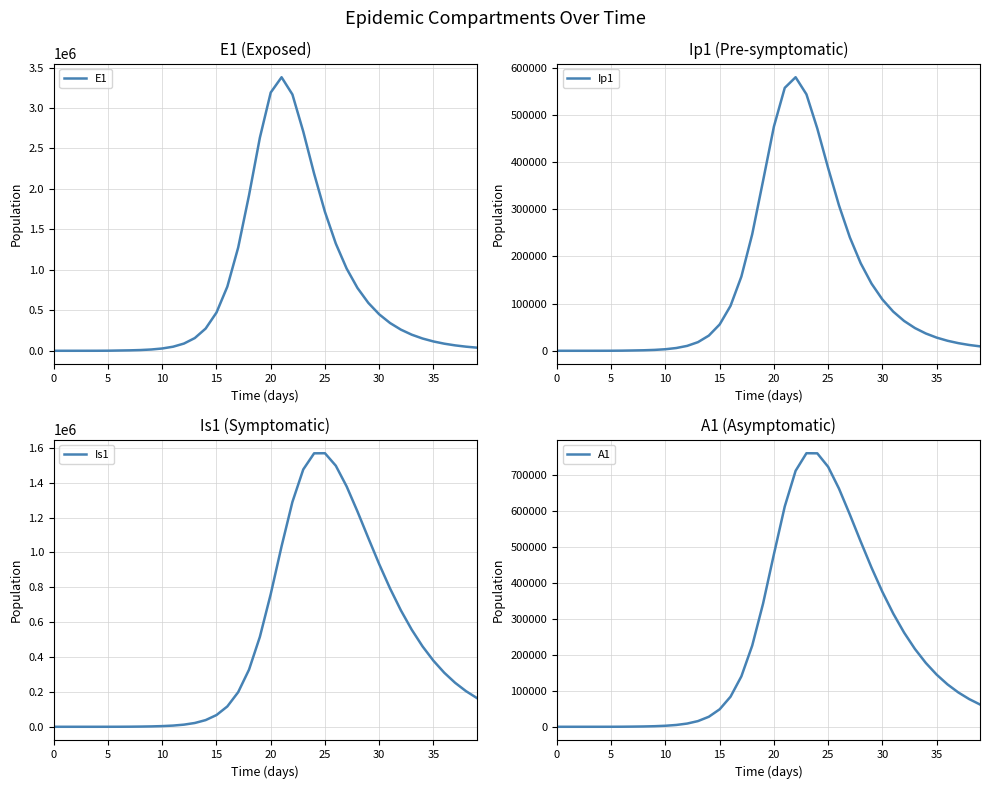

Reading left to right, what are all the values shown in this chart?

E1: 0.0	6.3	23.1	79.7	274.5	945.1	3252.6	5320.7	9048.1	15973.1	28365.2	50349.0	89140.3	157057.0	274368.4	472243.9	792499.1	1275372.9	1921775.5	2632684.8	3190720.9	3379882.3	3167135.7	2708670.1	2189000.8	1715786.8	1324650.5	1015311.2	775536.6	591394.4	450591.5	343156.3	261270.6	198895.1	151397.1	115235.3	87707.5	66753.9	50805.3	38666.6
Ip1: 0.0	0.5	1.9	6.7	23.0	79.4	273.1	649.0	1076.7	1866.2	3295.7	5846.3	10364.1	18313.3	32159.2	55858.9	95217.5	157291.8	247131.9	360395.9	475502.6	557588.2	580123.4	543884.4	471367.6	387496.6	308284.1	240575.7	185678.6	142424.3	108871.1	83064.2	63307.6	48221.4	36717.8	27953.1	21278.0	16195.8	12326.9	9382.0
Is1: 1.0	0.9	1.7	4.8	15.9	54.2	186.3	533.7	1154.3	2148.6	3862.9	6886.4	12240.7	21703.8	38335.4	67265.6	116693.4	198603.9	327708.6	515906.7	760884.7	1035202.2	1289901.0	1476373.9	1568825.2	1569346.9	1497721.9	1378809.4	1234817.6	1082520.4	933231.6	793824.8	667929.8	556969.5	460956.0	379061.3	310008.5	252329.3	204526.4	165170.0
A1: 0.0	0.2	1.2	4.5	15.8	54.5	187.7	478.0	887.0	1589.2	2830.5	5032.9	8933.6	15811.8	27844.1	48601.1	83555.8	140066.7	225543.6	342193.6	479512.4	612248.0	711373.5	760252.6	759978.4	722479.6	661863.0	589890.9	514911.1	442259.8	375018.2	314710.0	261841.5	216290.1	177571.2	145016.4	117887.9	95449.4	77007.1	61931.5